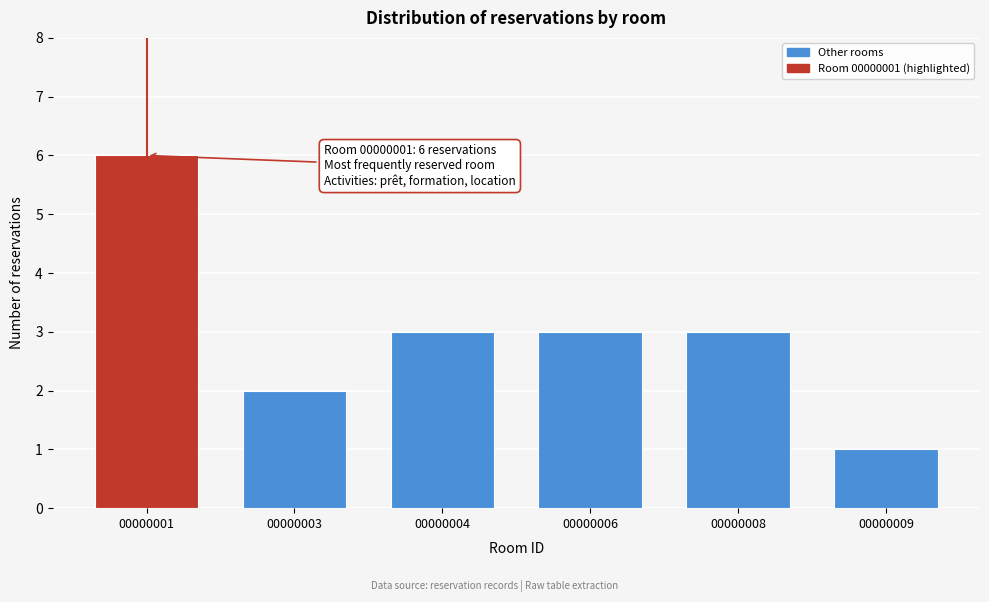

Reading right to left, what are all the values shown in this chart?

00000009=1	00000008=3	00000006=3	00000004=3	00000003=2	00000001=6